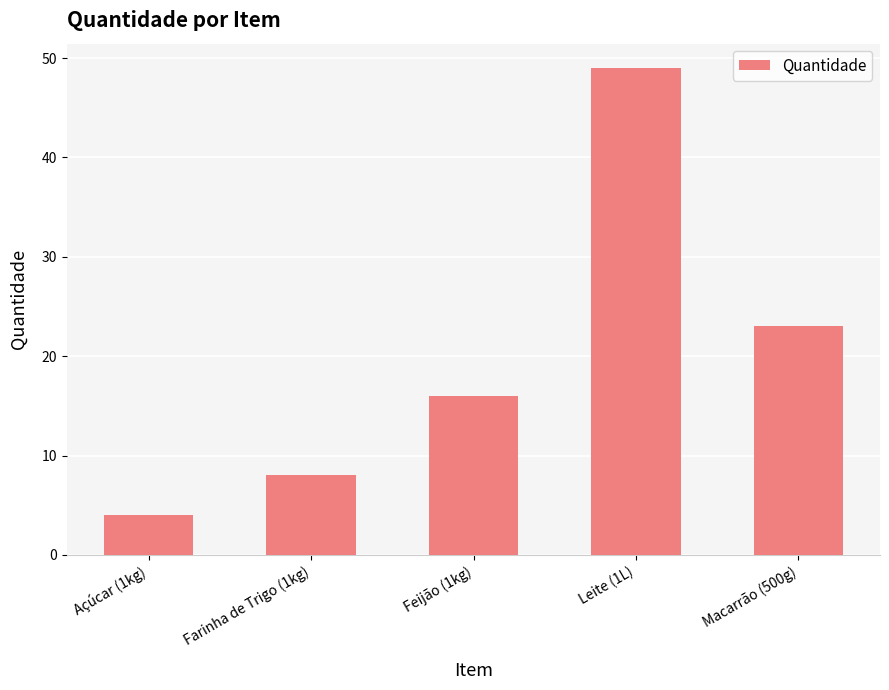

What is the difference between the maximum and second lowest values?

41